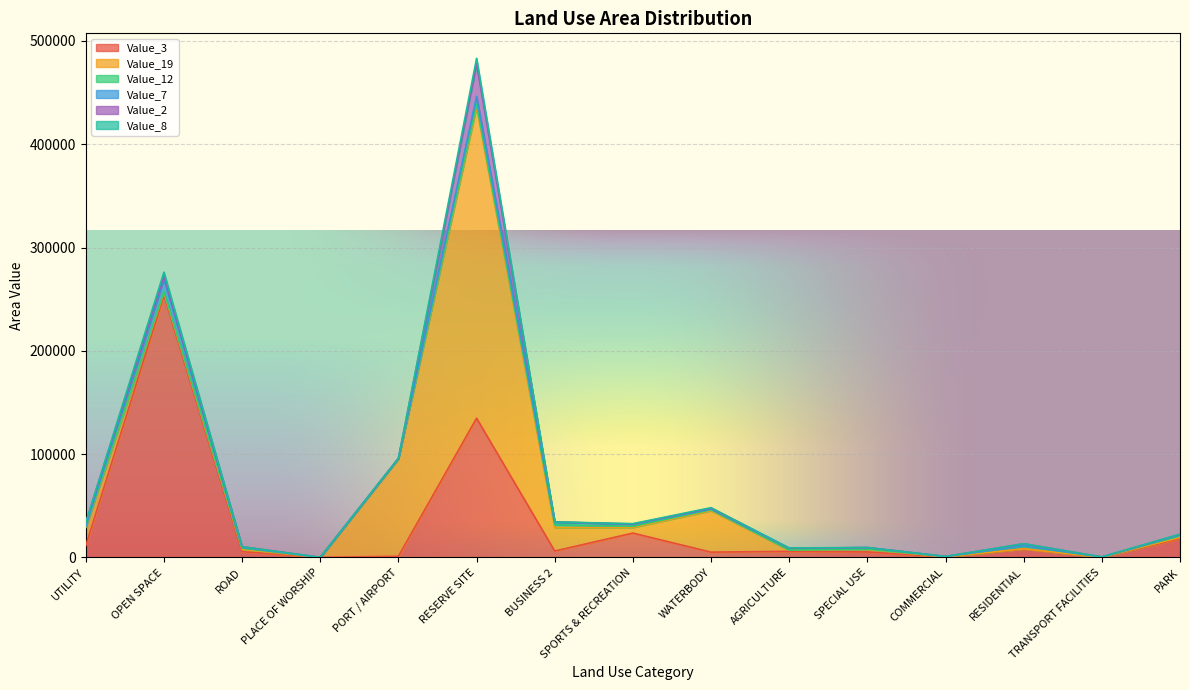

At which category does Value_8 reach its first local valley?

PLACE OF WORSHIP